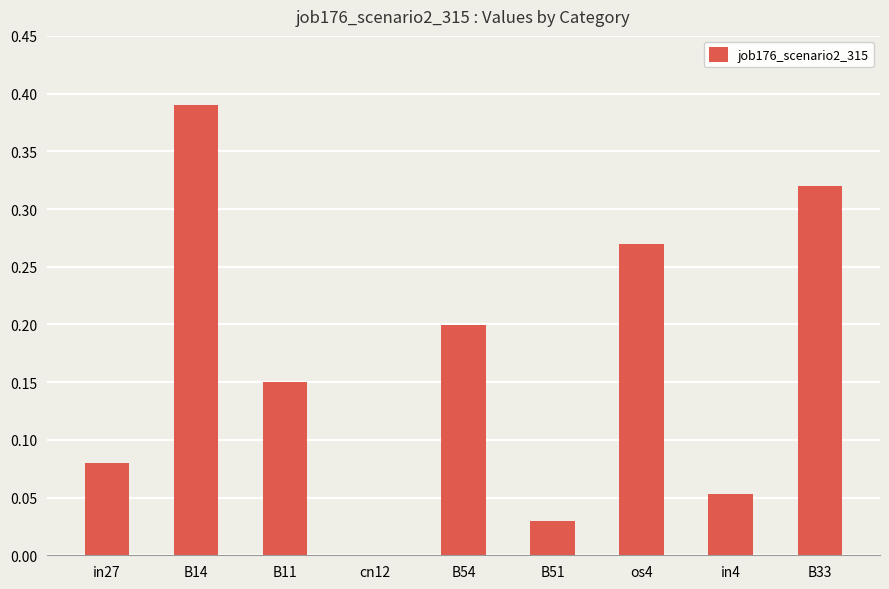

What is the sum of all values?

1.5